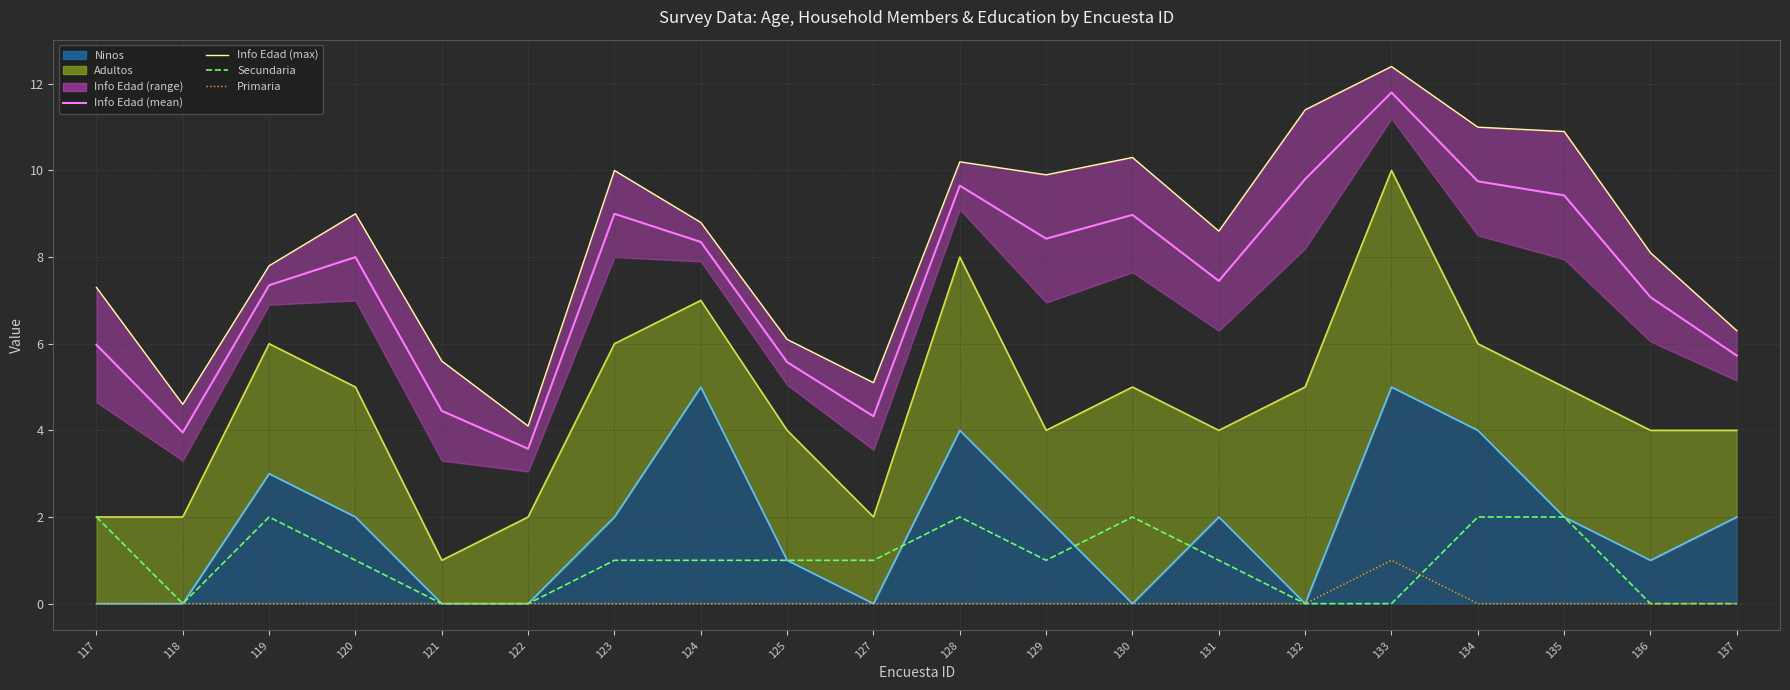

Rank the series by their maximum value, from lowest to highest.

Primaria, Secundaria, Ninos (line), Adultos (line), Info Edad (mean), Info Edad (max)